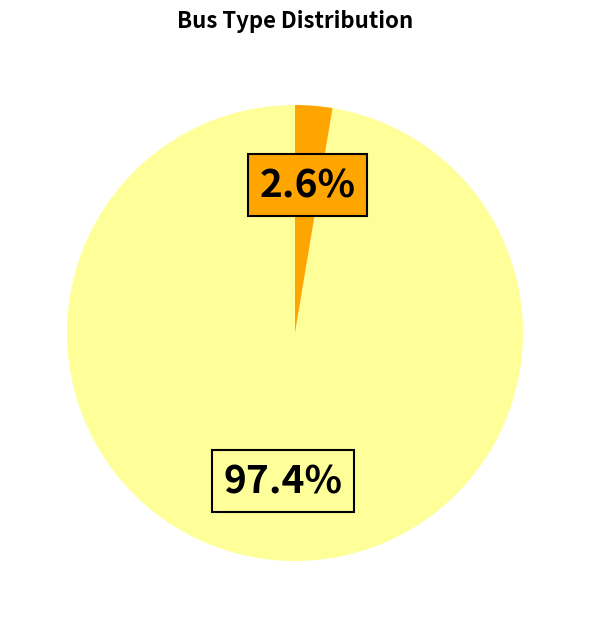

Is there a majority slice in this chart?

Yes